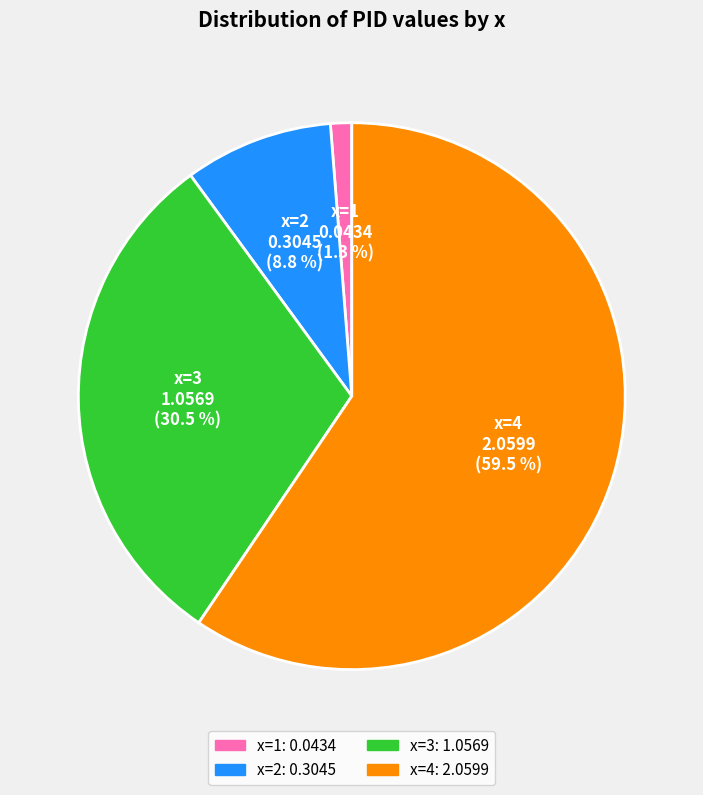

Rank the categories by value from lowest to highest.

x=1, x=2, x=3, x=4